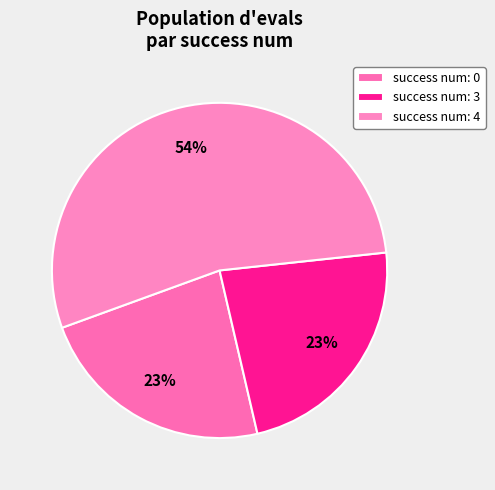

How many slices are in this pie chart?

3